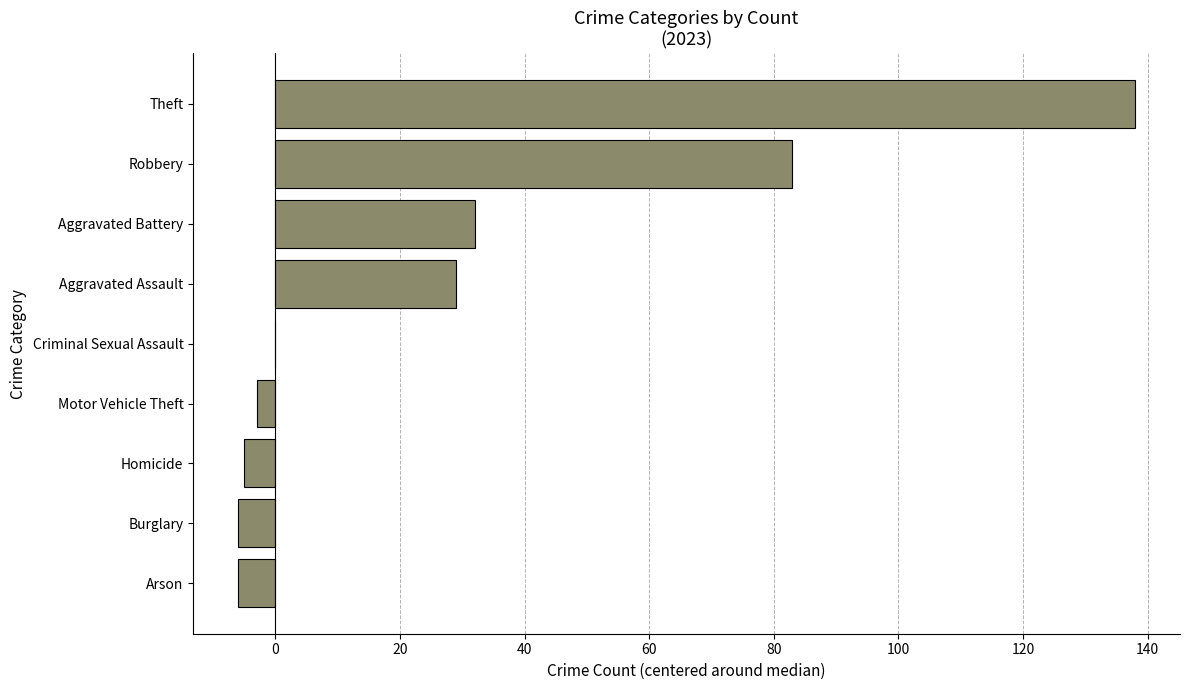

Are the bars horizontal?

Yes